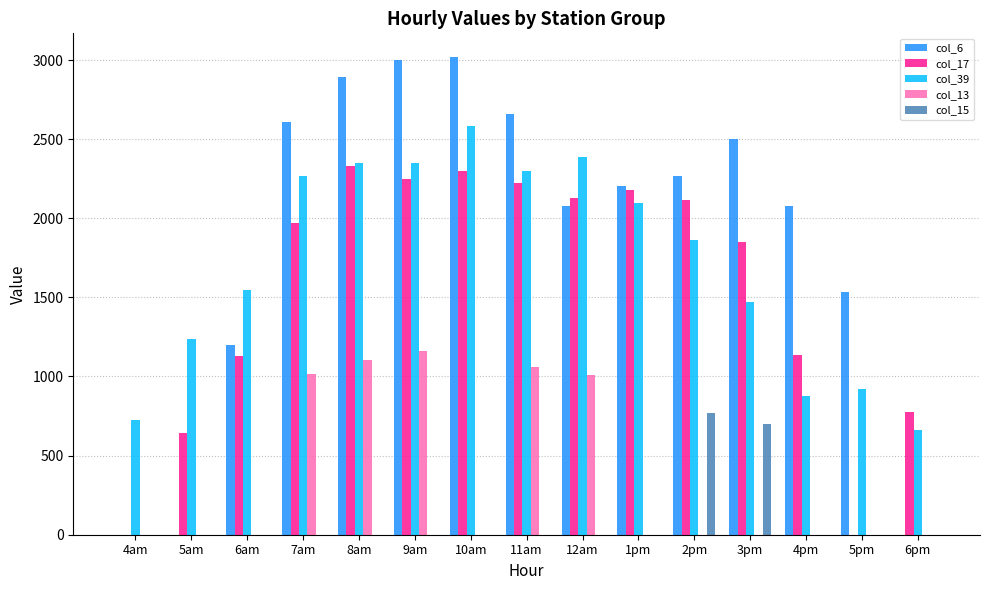

What is the sum of all col_15 values?

1472.2